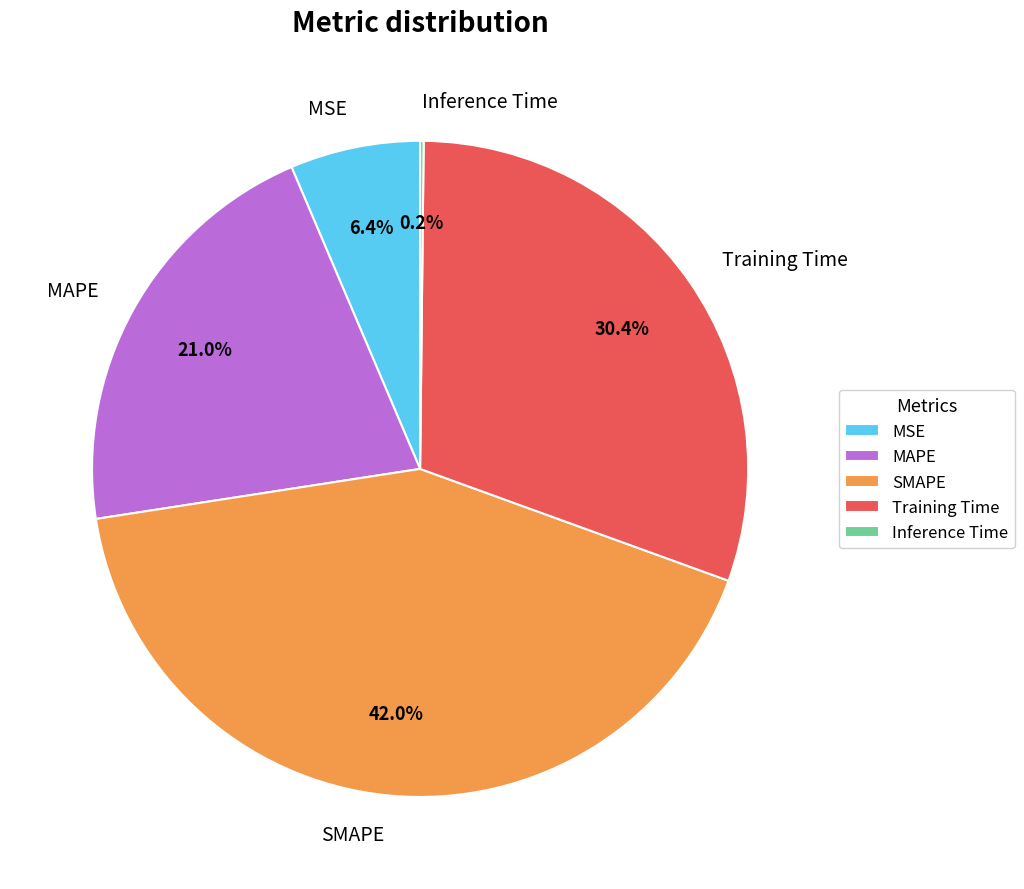

To the nearest percent, what portion does SMAPE represent?

42%